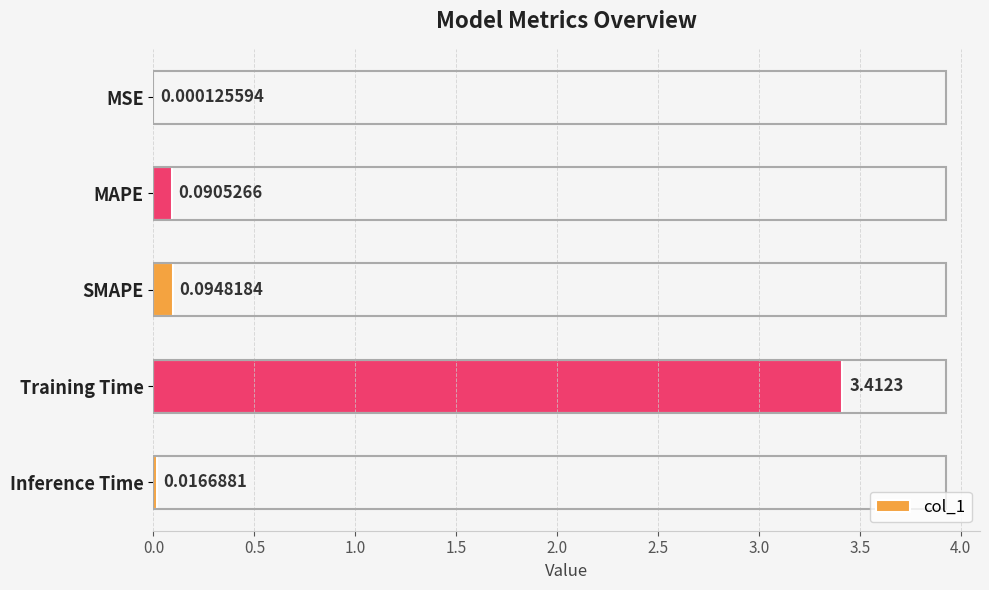

Which label corresponds to the largest value in the chart?

Training Time